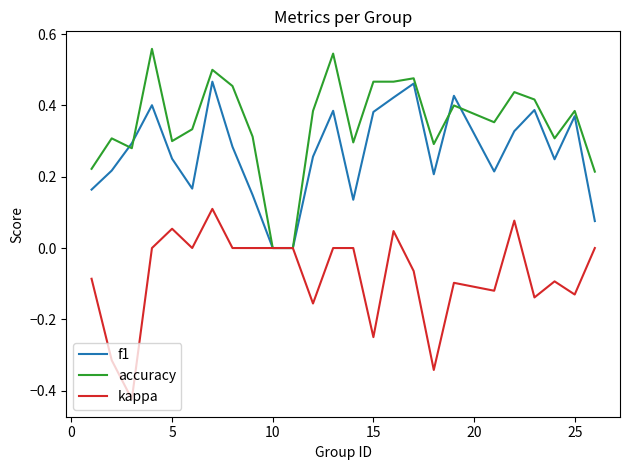

Which series has the largest total across all categories?

accuracy